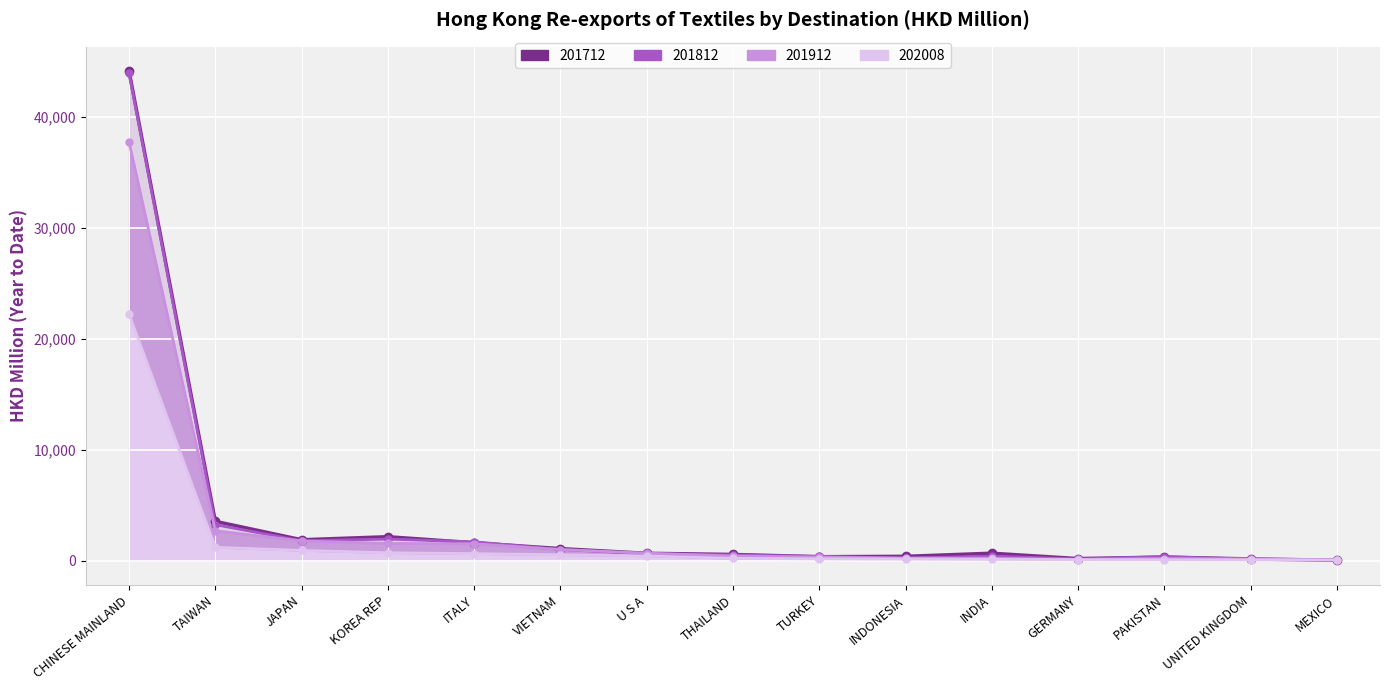

Reading left to right, transcribe all the data shown in this chart.

201712: CHINESE MAINLAND=44123.3	TAIWAN=3544.8	JAPAN=1883.4	KOREA REP=2157.1	ITALY=1610.2	VIETNAM=1084.3	U S A=662.7	THAILAND=557.8	TURKEY=355.3	INDONESIA=388.8	INDIA=670.3	GERMANY=185.9	PAKISTAN=323.5	UNITED KINGDOM=154.5	MEXICO=35.2
201812: CHINESE MAINLAND=43932.8	TAIWAN=3240.5	JAPAN=1791.0	KOREA REP=1940.3	ITALY=1698.5	VIETNAM=1003.0	U S A=628.3	THAILAND=510.6	TURKEY=385.0	INDONESIA=225.6	INDIA=404.5	GERMANY=150.4	PAKISTAN=360.8	UNITED KINGDOM=131.9	MEXICO=68.8
201912: CHINESE MAINLAND=37736.0	TAIWAN=2694.6	JAPAN=1778.0	KOREA REP=1556.3	ITALY=1521.8	VIETNAM=1000.6	U S A=672.6	THAILAND=413.4	TURKEY=319.7	INDONESIA=228.9	INDIA=214.2	GERMANY=107.3	PAKISTAN=185.4	UNITED KINGDOM=147.8	MEXICO=84.3
202008: CHINESE MAINLAND=22226.5	TAIWAN=1203.5	JAPAN=920.2	KOREA REP=709.9	ITALY=630.9	VIETNAM=529.7	U S A=424.0	THAILAND=200.4	TURKEY=167.5	INDONESIA=146.5	INDIA=117.8	GERMANY=84.8	PAKISTAN=81.6	UNITED KINGDOM=69.9	MEXICO=50.2